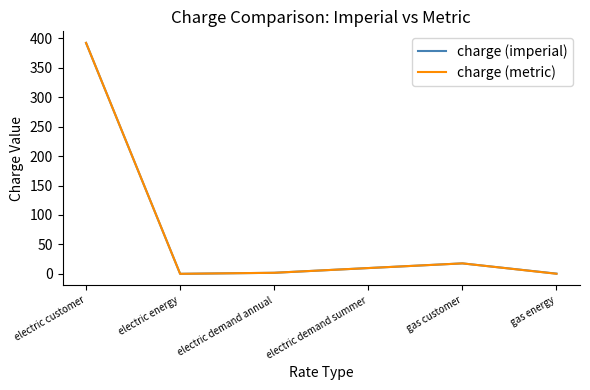

Between gas customer and gas energy, which series saw the biggest shift?

charge (metric)